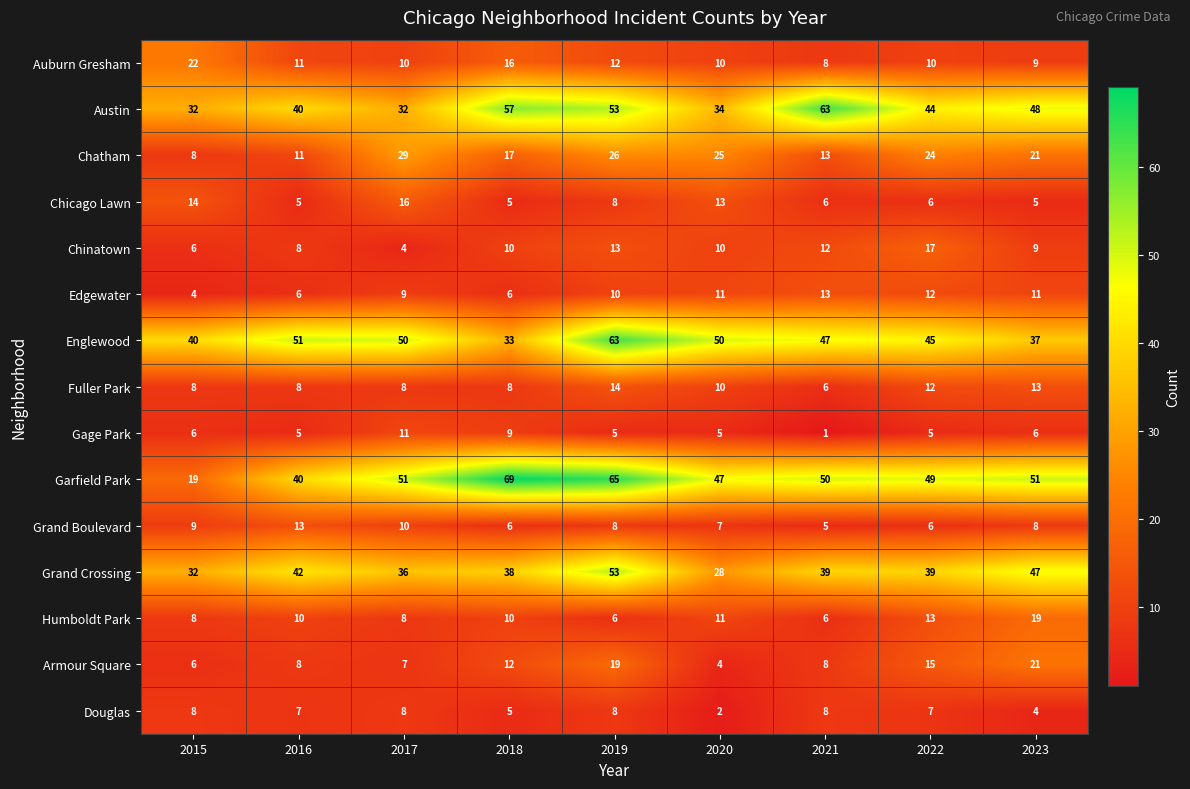

Between 2021 and 2022, which series saw the biggest shift?

Austin